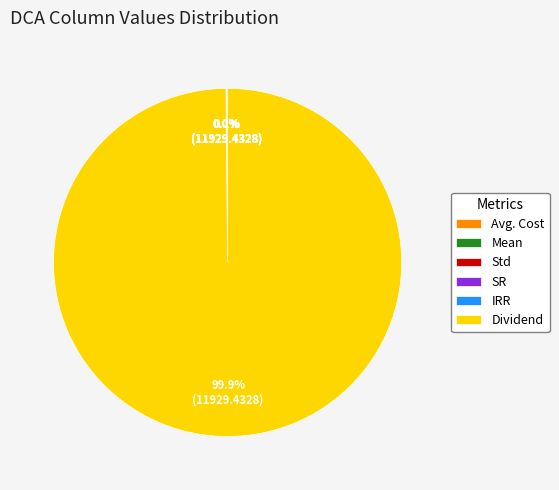

To the nearest percent, what is the difference between the largest and smallest slice percentages?

100%